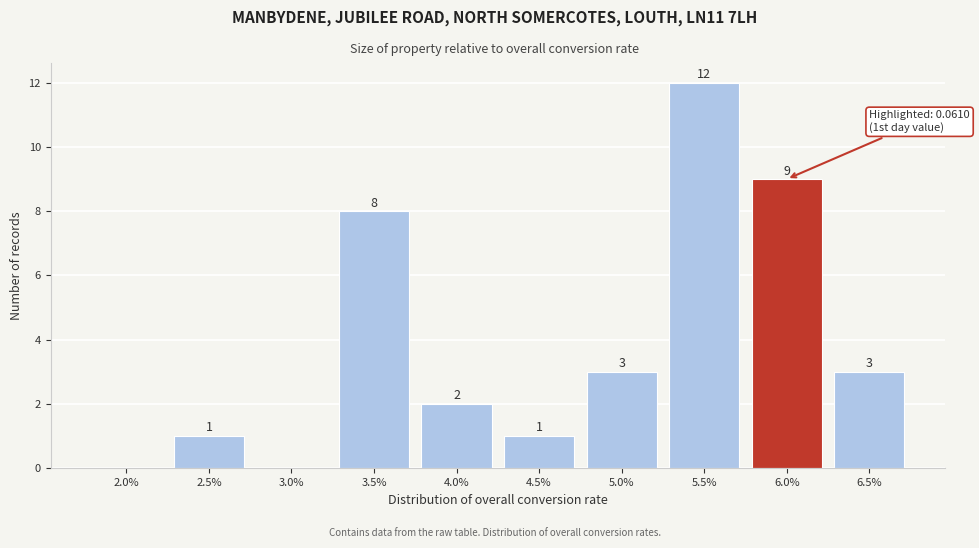

Reading left to right, extract all data points from this chart.

2.0%=0	2.5%=1	3.0%=0	3.5%=8	4.0%=2	4.5%=1	5.0%=3	5.5%=12	6.0%=9	6.5%=3